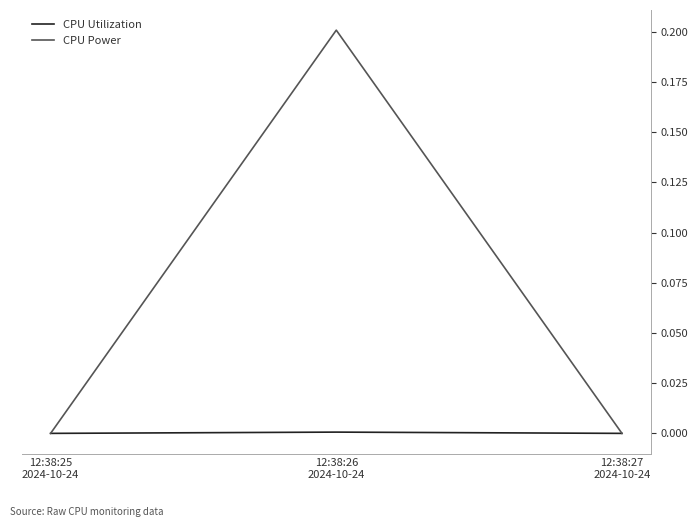

List the series in order of their peak value, highest first.

CPU Power, CPU Utilization